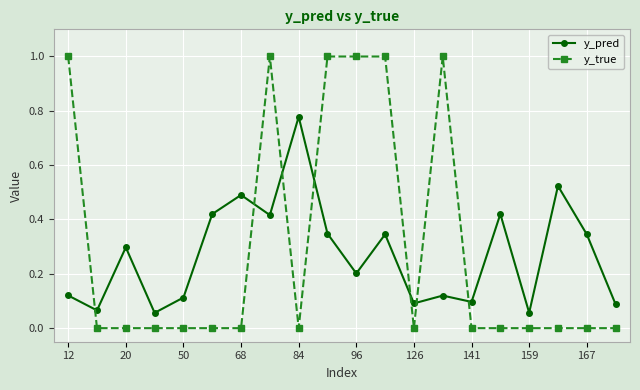

What are all the series names shown in the legend?

y_pred, y_true